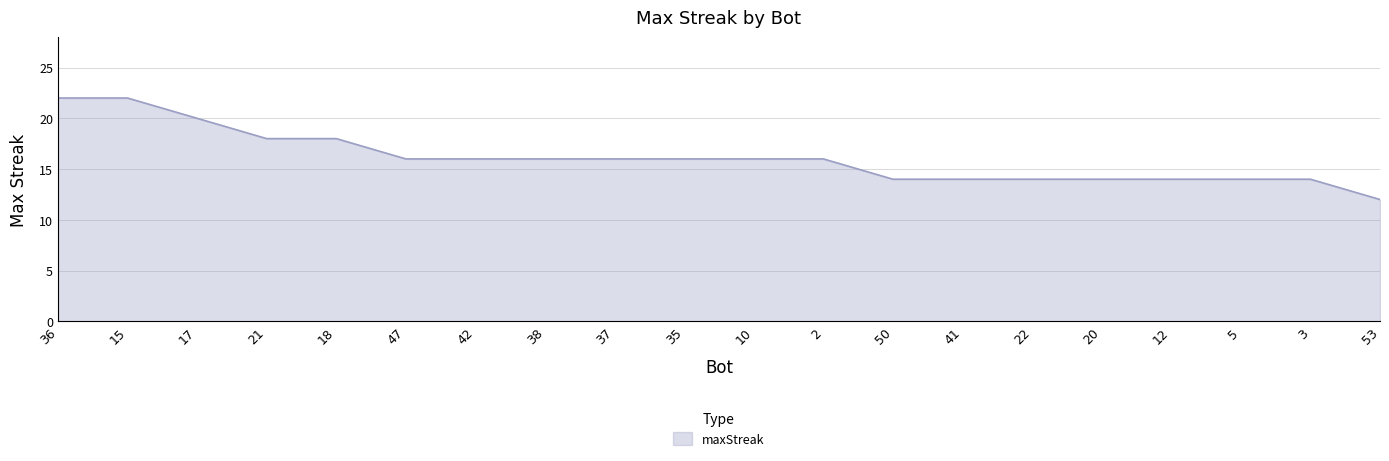

What position from the left is 50?

13